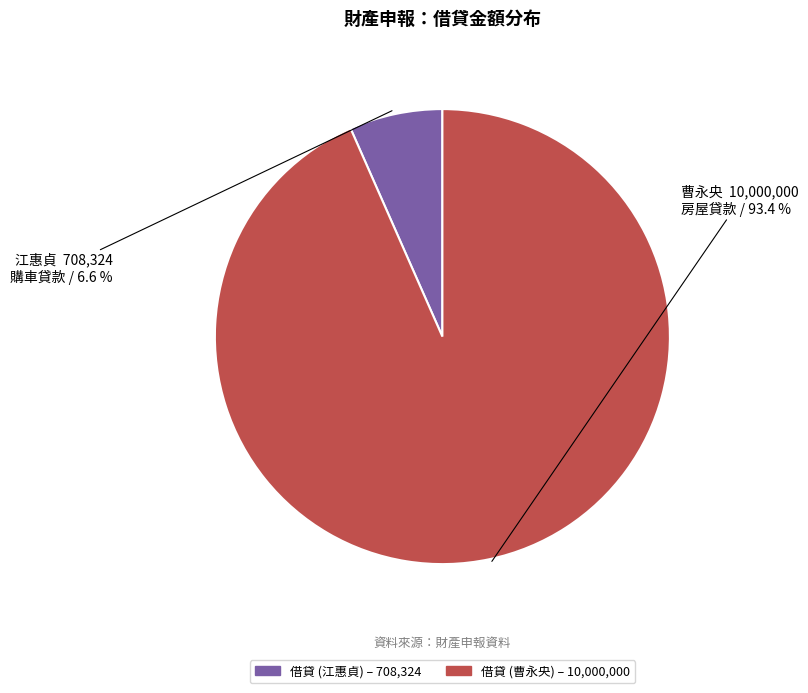

Does any single category account for the majority?

Yes